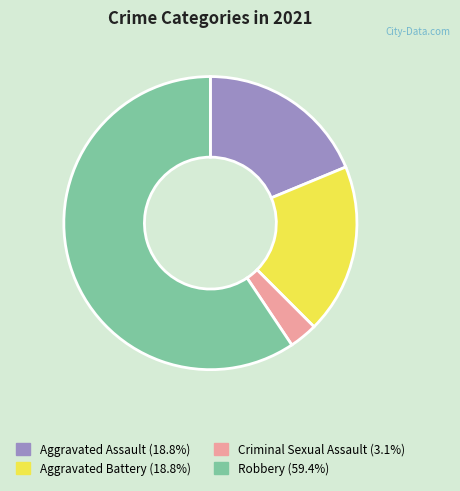

Does Criminal Sexual Assault (3.1%) account for over 50% of the chart?

No